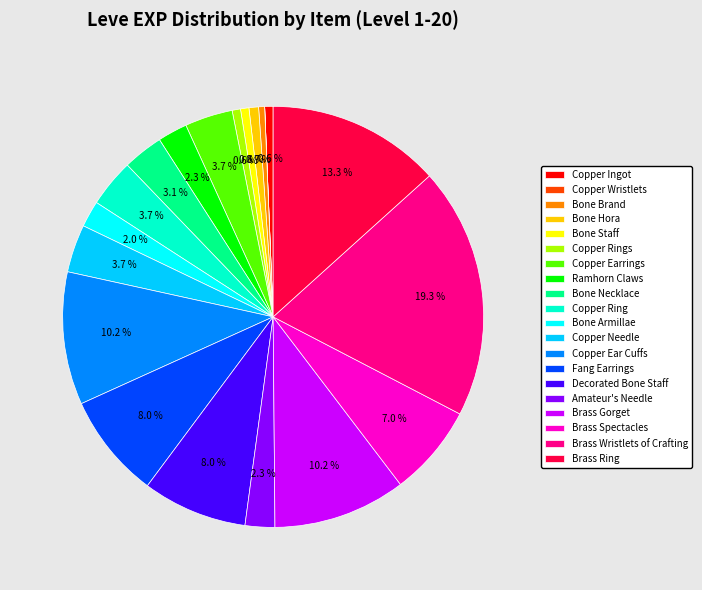

What is the ratio of the value at Bone Staff to the value at Copper Ingot?

1.0